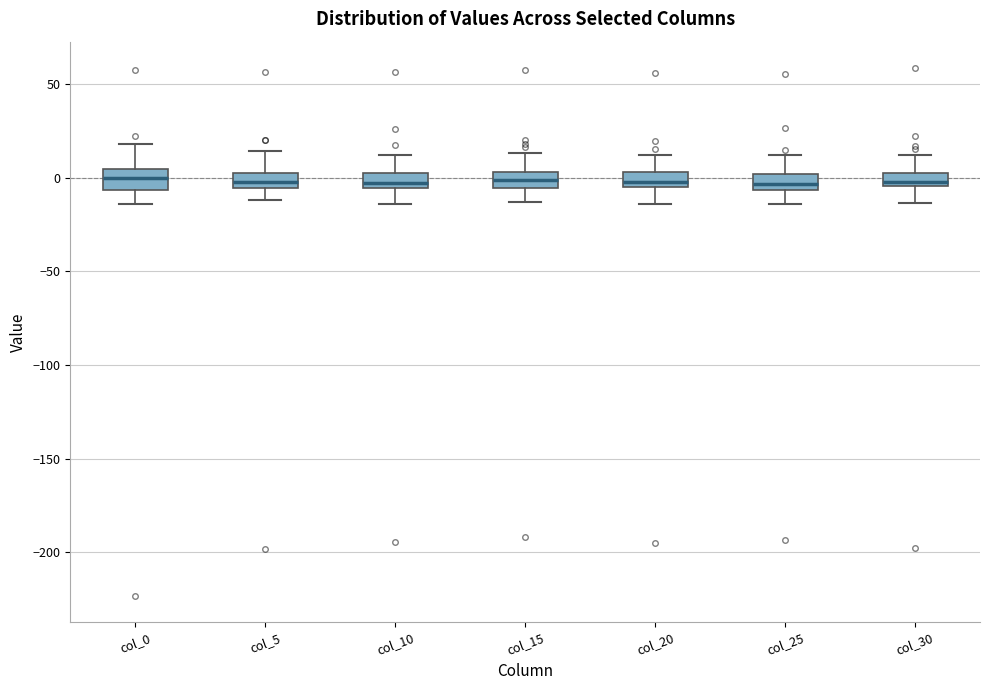

Where is the upper edge of the box for col_20 on the y-axis? The values are not printed on the chart, so give them approximately, as read against the axis.

5